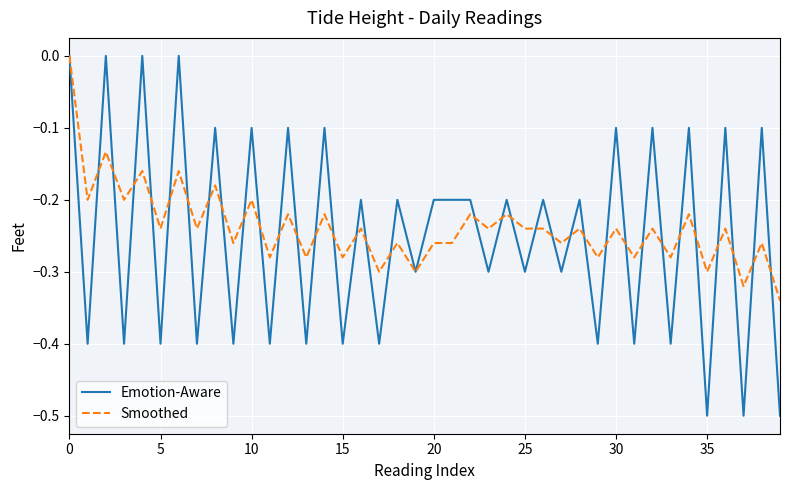

Which series has the widest spread of values?

Emotion-Aware